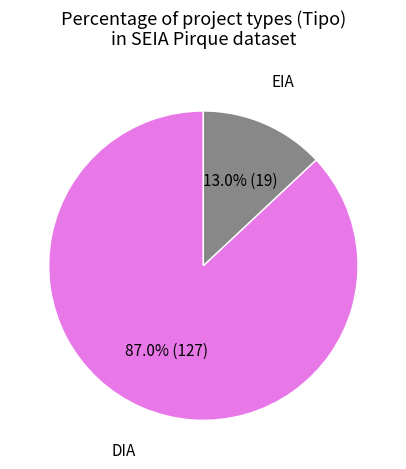

Is there a majority slice in this chart?

Yes